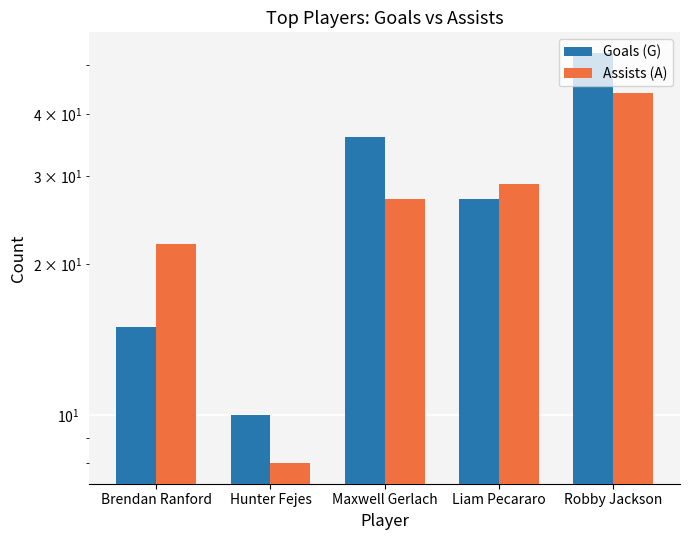

Which category has the lowest value across all series?

Hunter Fejes